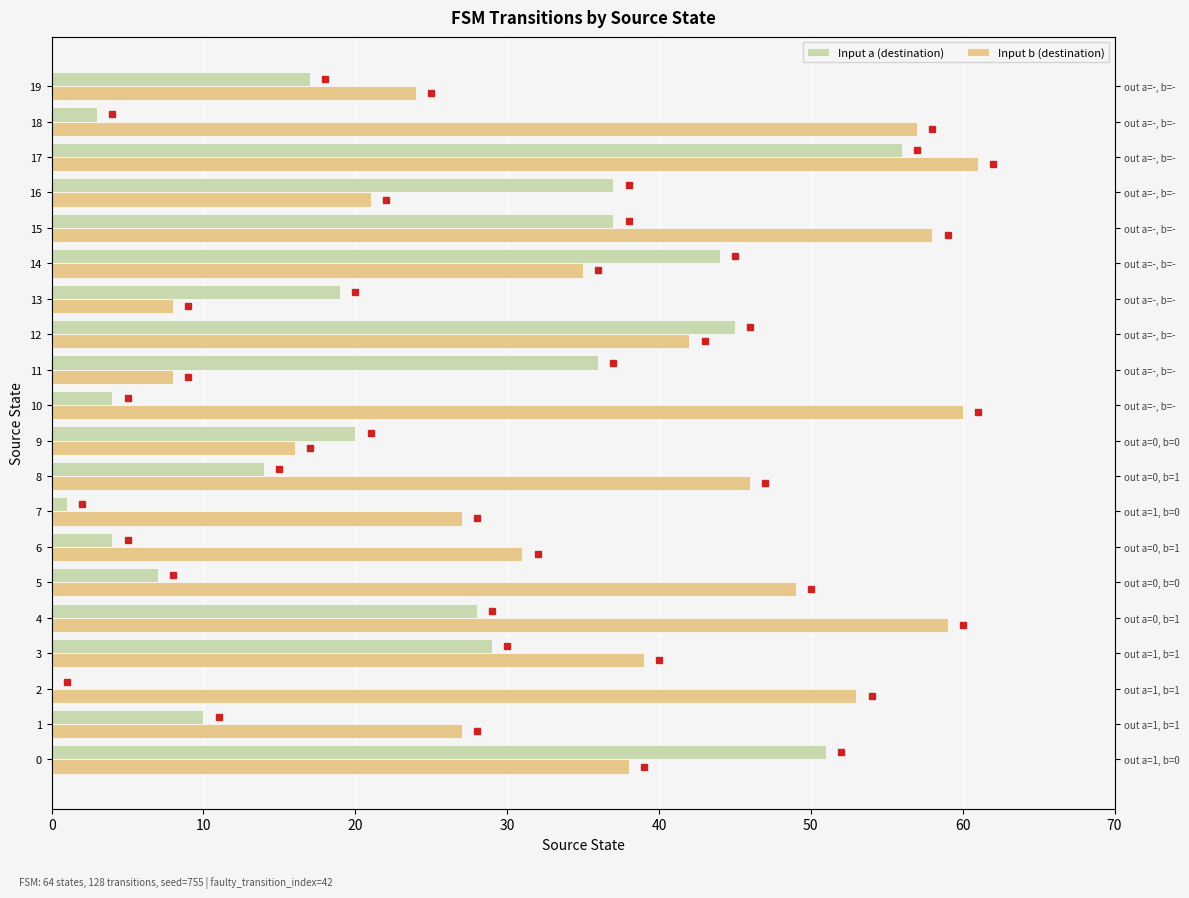

What is the average value of the Input a (destination) series?

23